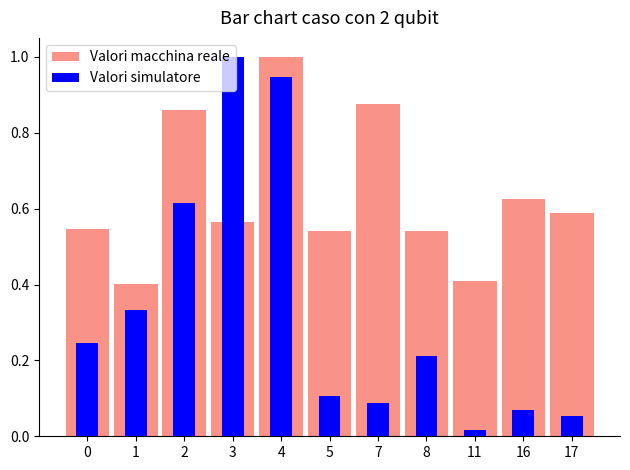

Reading left to right, extract all data points from this chart.

Valori macchina reale: 0.5	0.4	0.9	0.6	1.0	0.5	0.9	0.5	0.4	0.6	0.6
Valori simulatore: 0.2	0.3	0.6	1.0	0.9	0.1	0.1	0.2	0.0	0.1	0.1